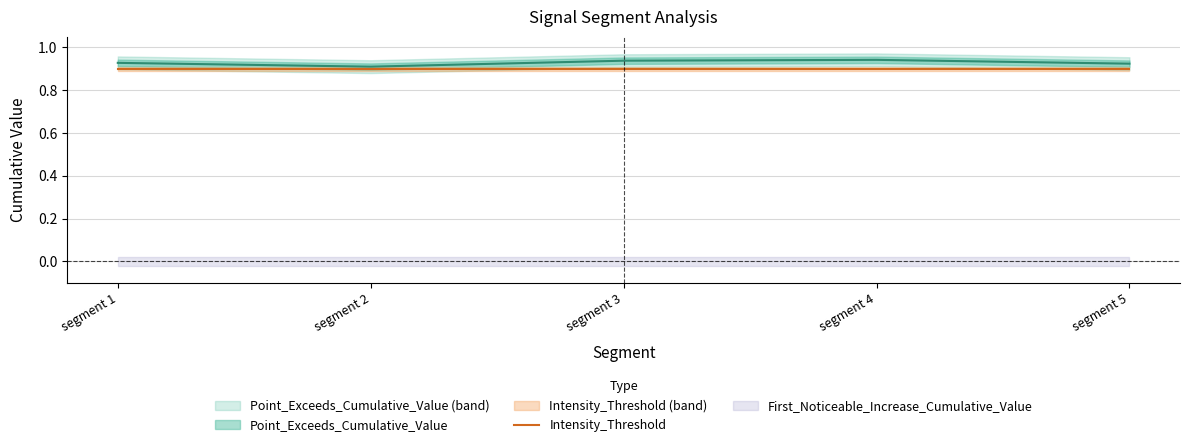

How many categories are shown in the chart?

5